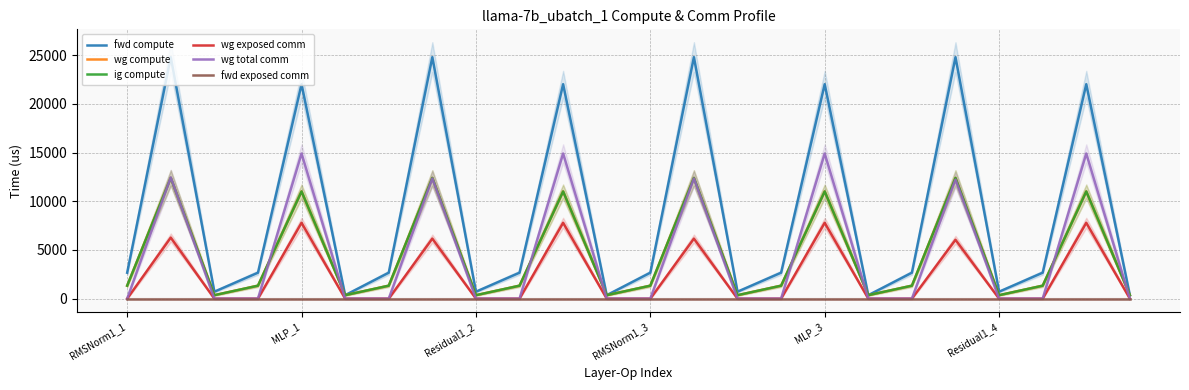

What is the value of the fwd compute point at the 19th from the left?

2665.1